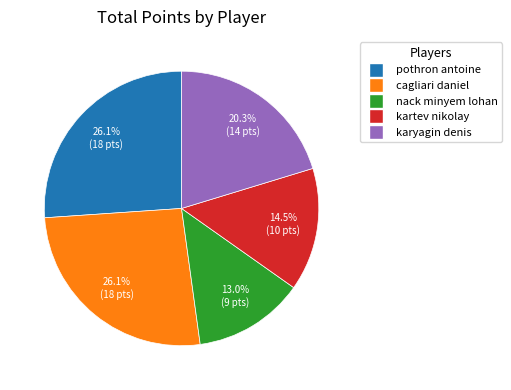

Between cagliari daniel and nack minyem lohan, which is larger?

cagliari daniel